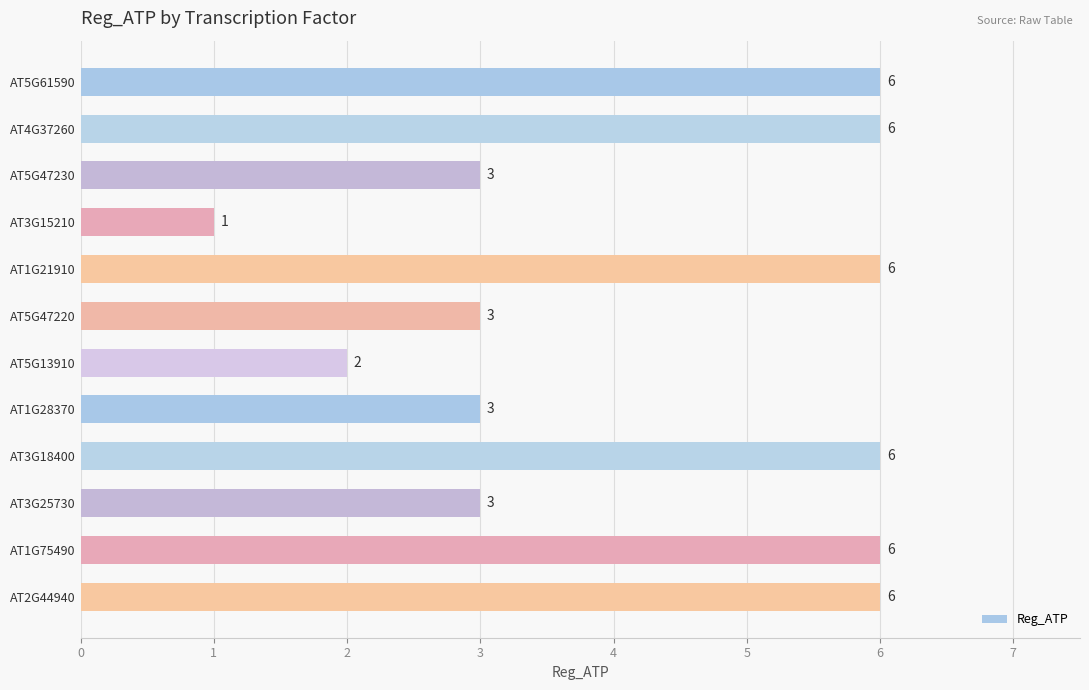

Does the chart contain stacked bars?

No